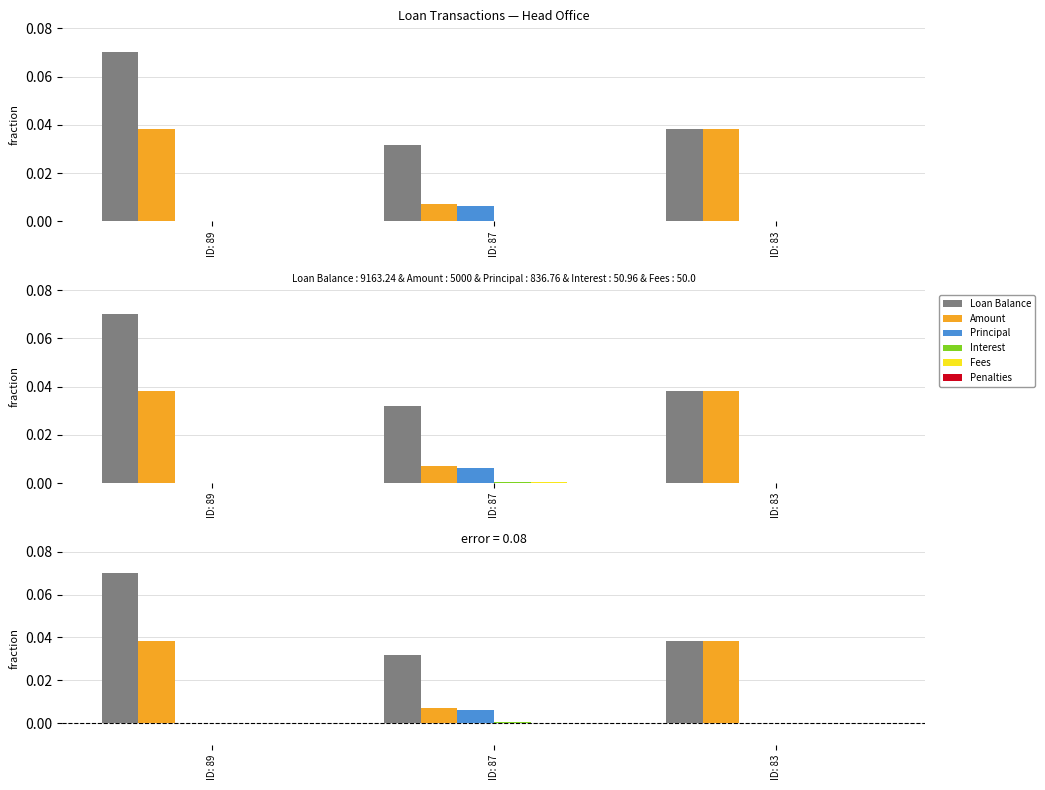

The value of Principal at ID: 87 is 0.0. True or false?

True